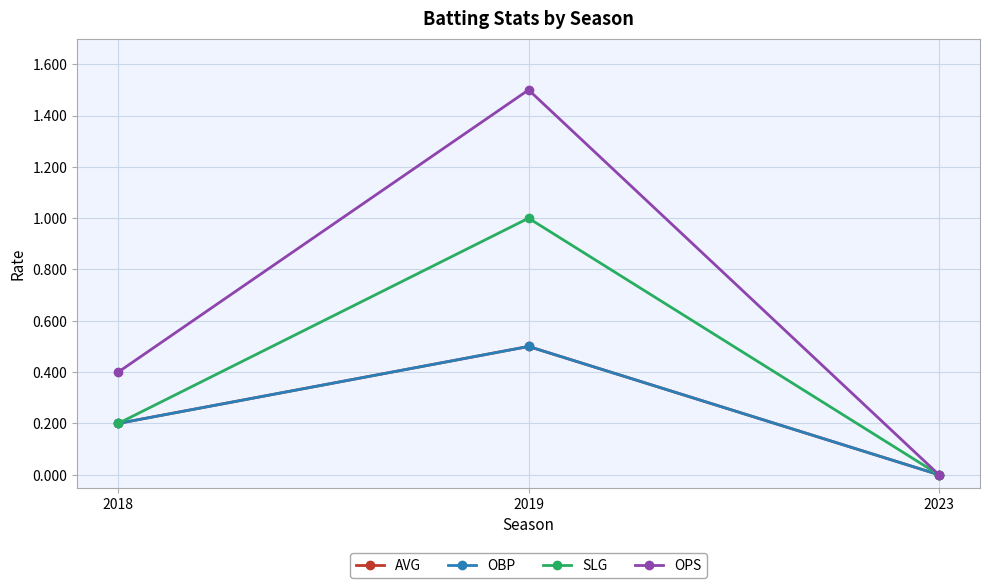

At how many categories does at least one series exceed 0?

2